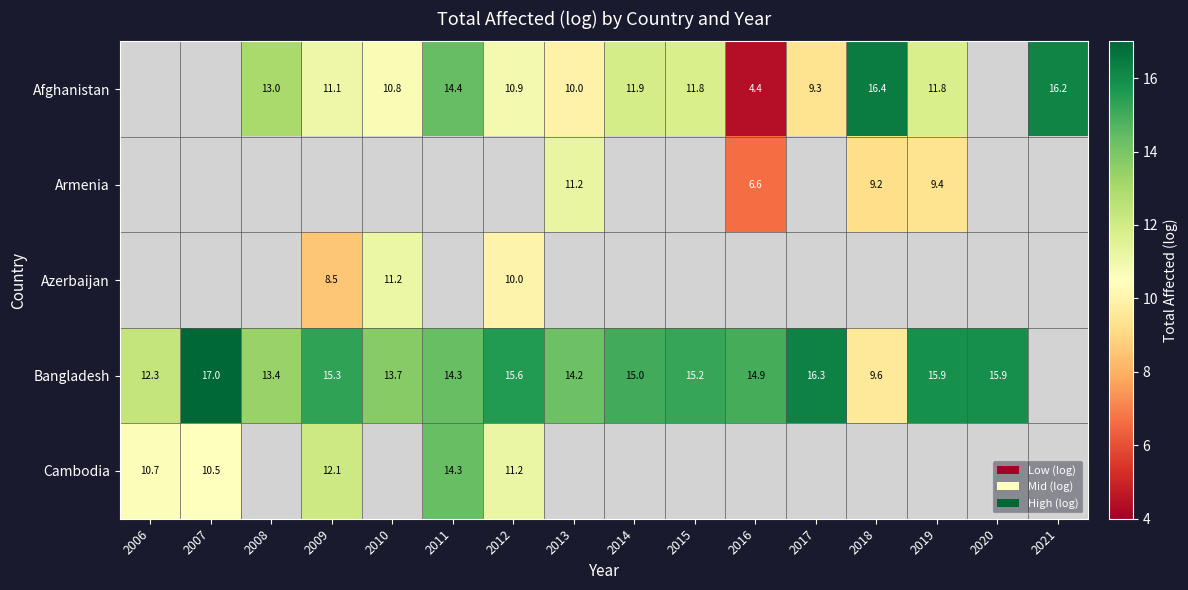

The value of Cambodia at 2007 is 10.5. True or false?

True